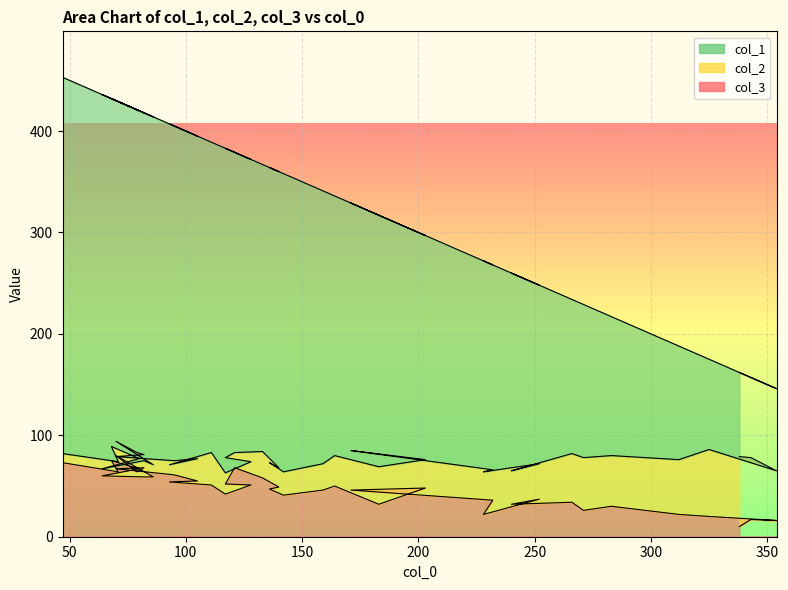

True or false: col_3 and col_1 cross at least once.

False